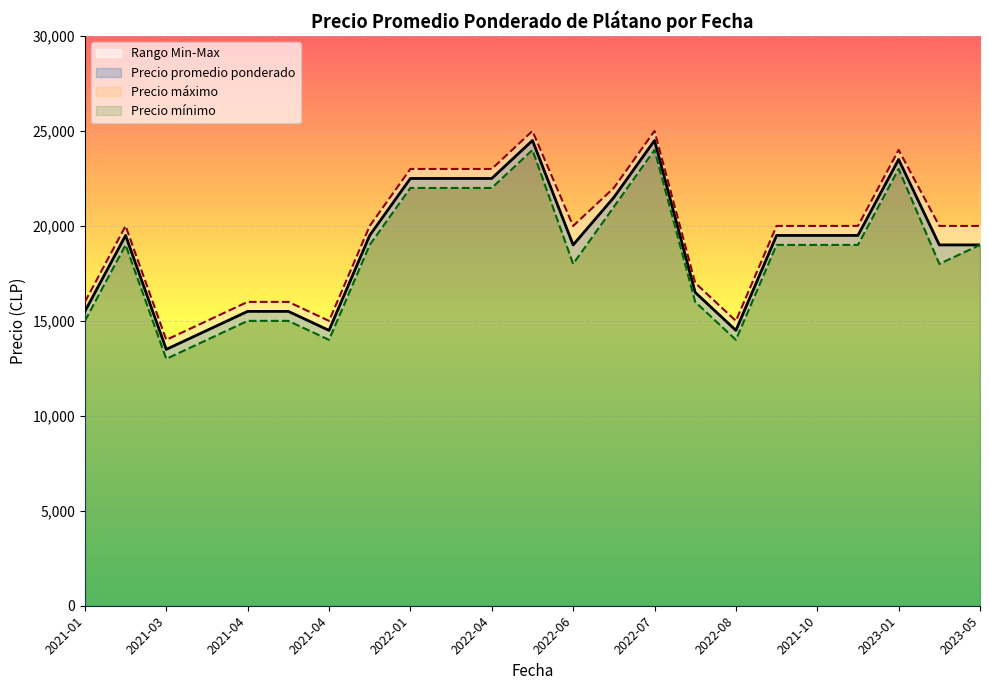

What is the sum of all Precio minimo values?

424000